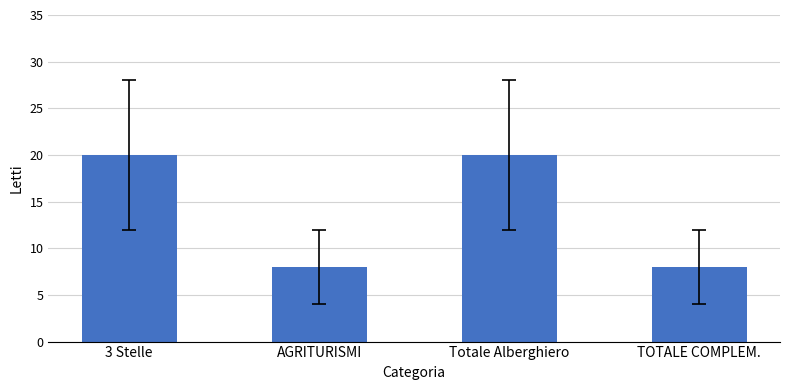

Reading left to right, what are all the values shown in this chart?

20	8	20	8